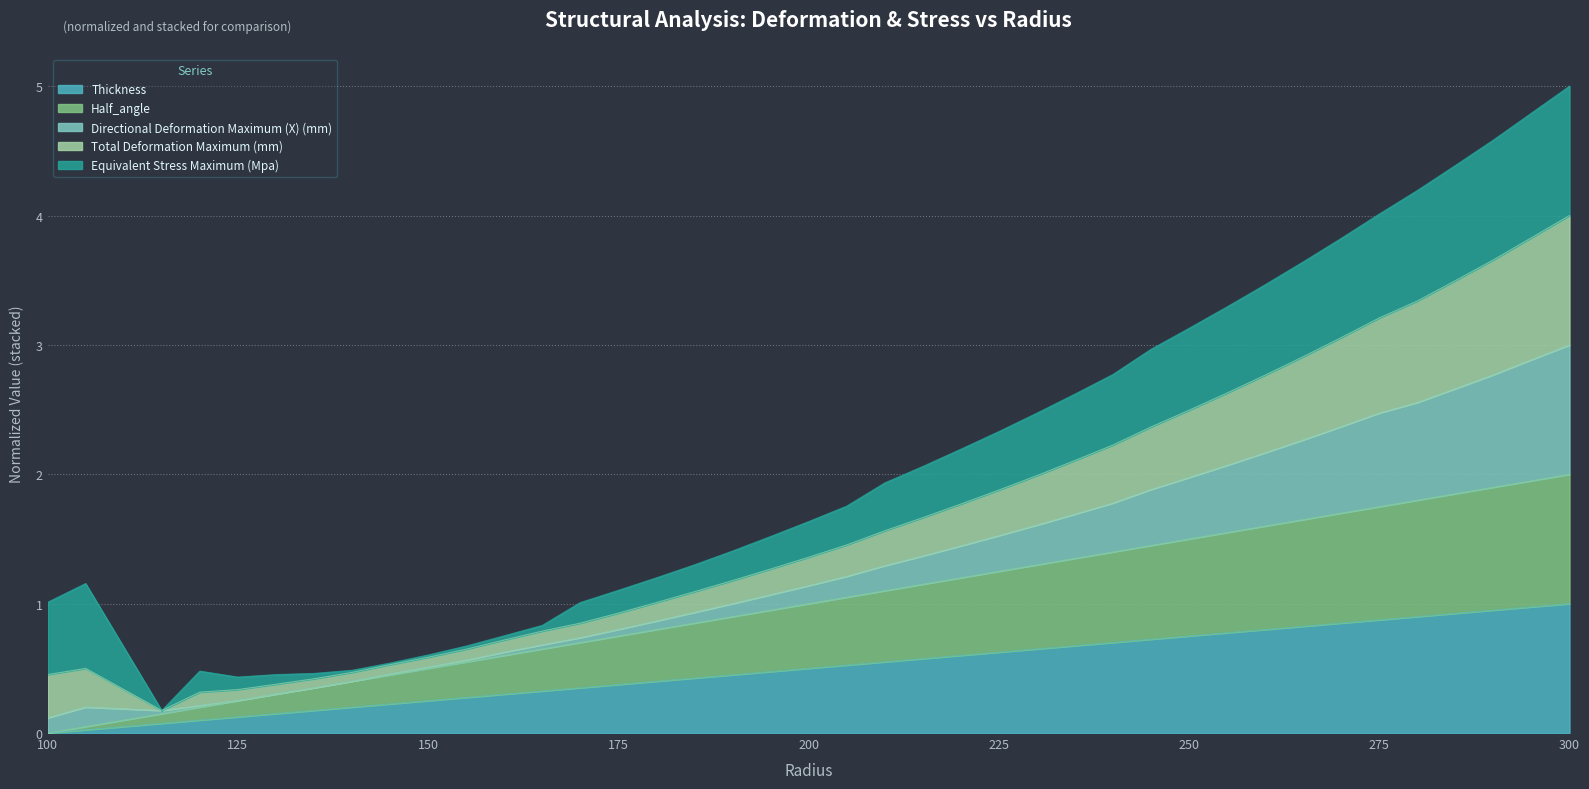

List the labels in order of Half_angle value, smallest first.

100, 105, 115, 120, 125, 130, 135, 140, 145, 150, 155, 160, 165, 170, 175, 180, 185, 190, 195, 200, 205, 210, 215, 220, 225, 230, 235, 240, 245, 250, 255, 260, 265, 270, 275, 280, 285, 290, 295, 300